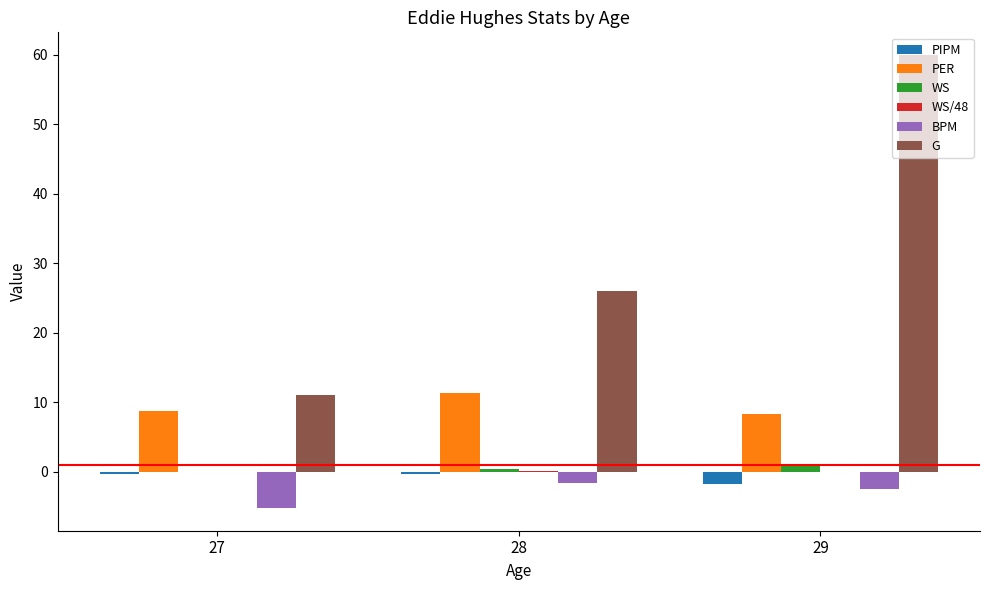

Between 27 and 29, which series saw the biggest shift?

G